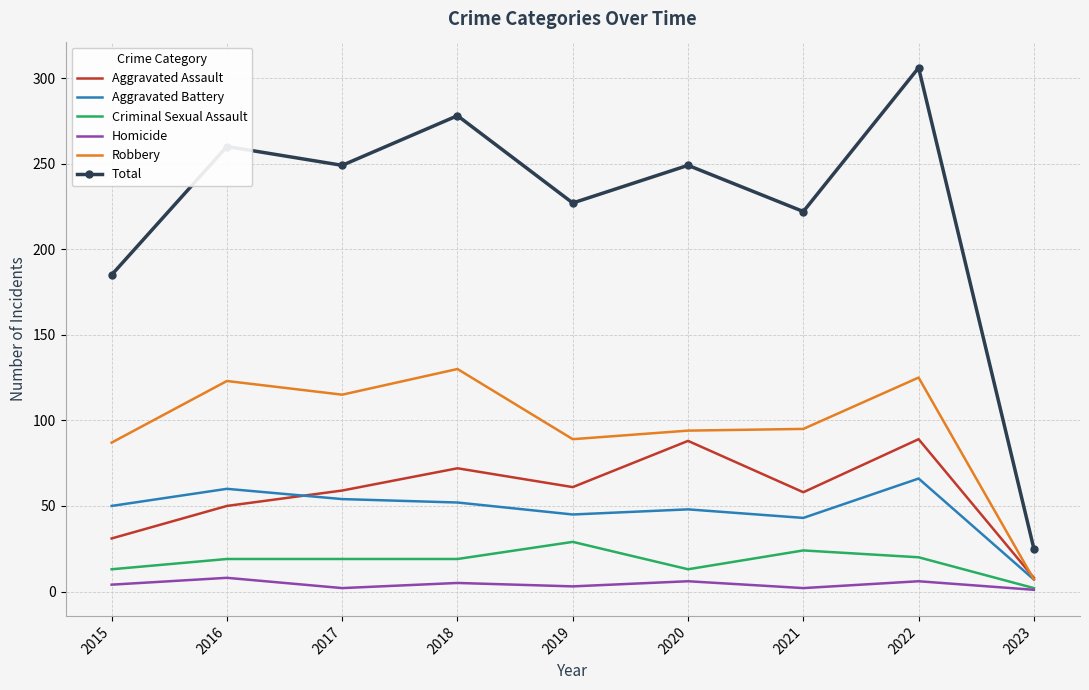

What is the minimum value for Total?

25